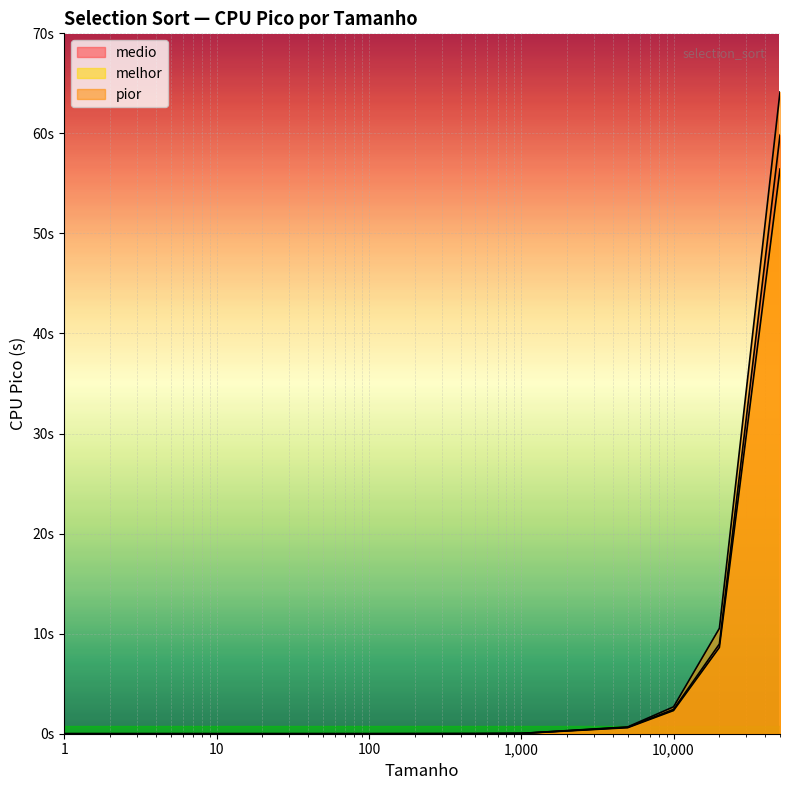

Reading left to right, extract all data points from this chart.

medio: 1=0.0	10=0.0	50=0.0	100=0.0	500=0.0	1000=0.0	5000=0.6	10000=2.4	20000=9.0	50000=59.8
melhor: 1=0.0	10=0.0	50=0.0	100=0.0	500=0.0	1000=0.0	5000=0.6	10000=2.3	20000=8.6	50000=56.4
pior: 1=0.0	10=0.0	50=0.0	100=0.0	500=0.0	1000=0.0	5000=0.7	10000=2.7	20000=10.5	50000=64.1